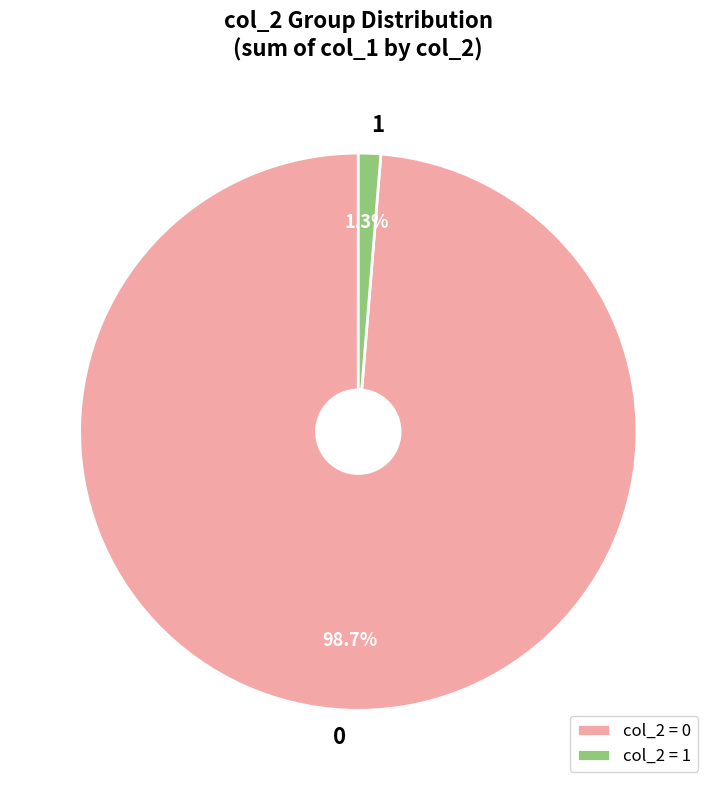

To the nearest percent, what is the combined percentage of 0 and 1?

100%